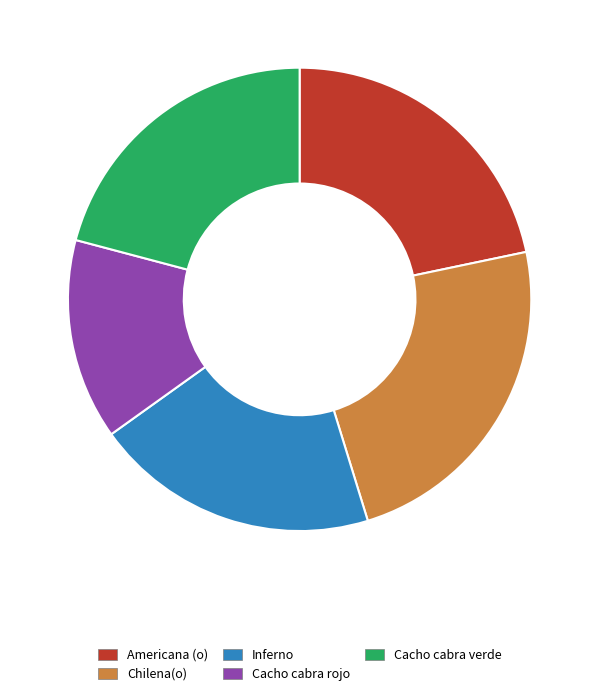

Rank the categories by value from highest to lowest.

Chilena(o), Americana (o), Cacho cabra verde, Inferno, Cacho cabra rojo